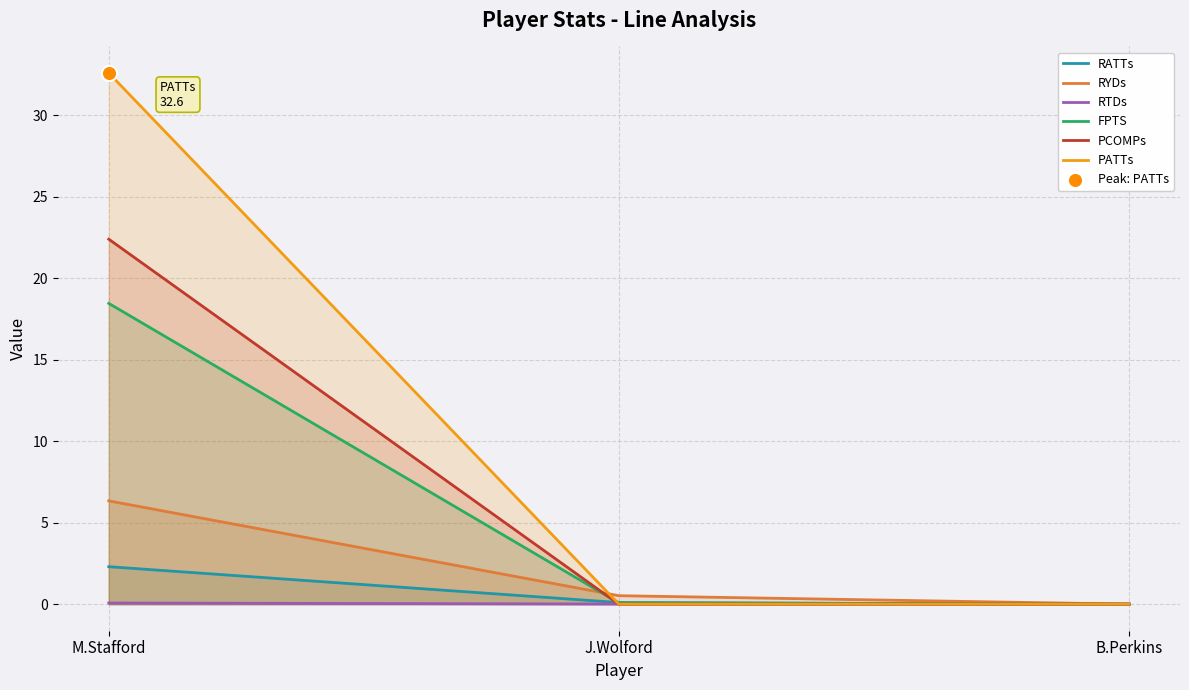

Which series contains the lowest Y value?

RATTs